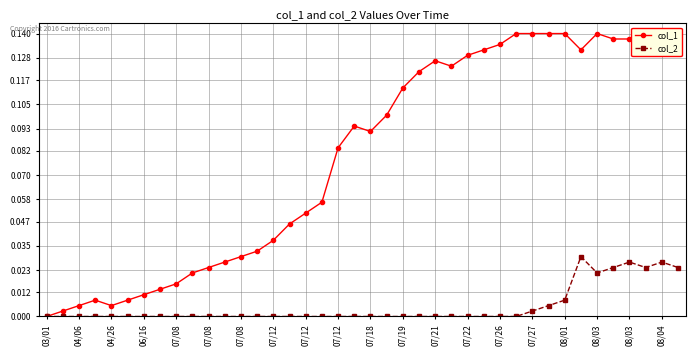

True or false: col_1 and col_2 intersect in this chart.

False